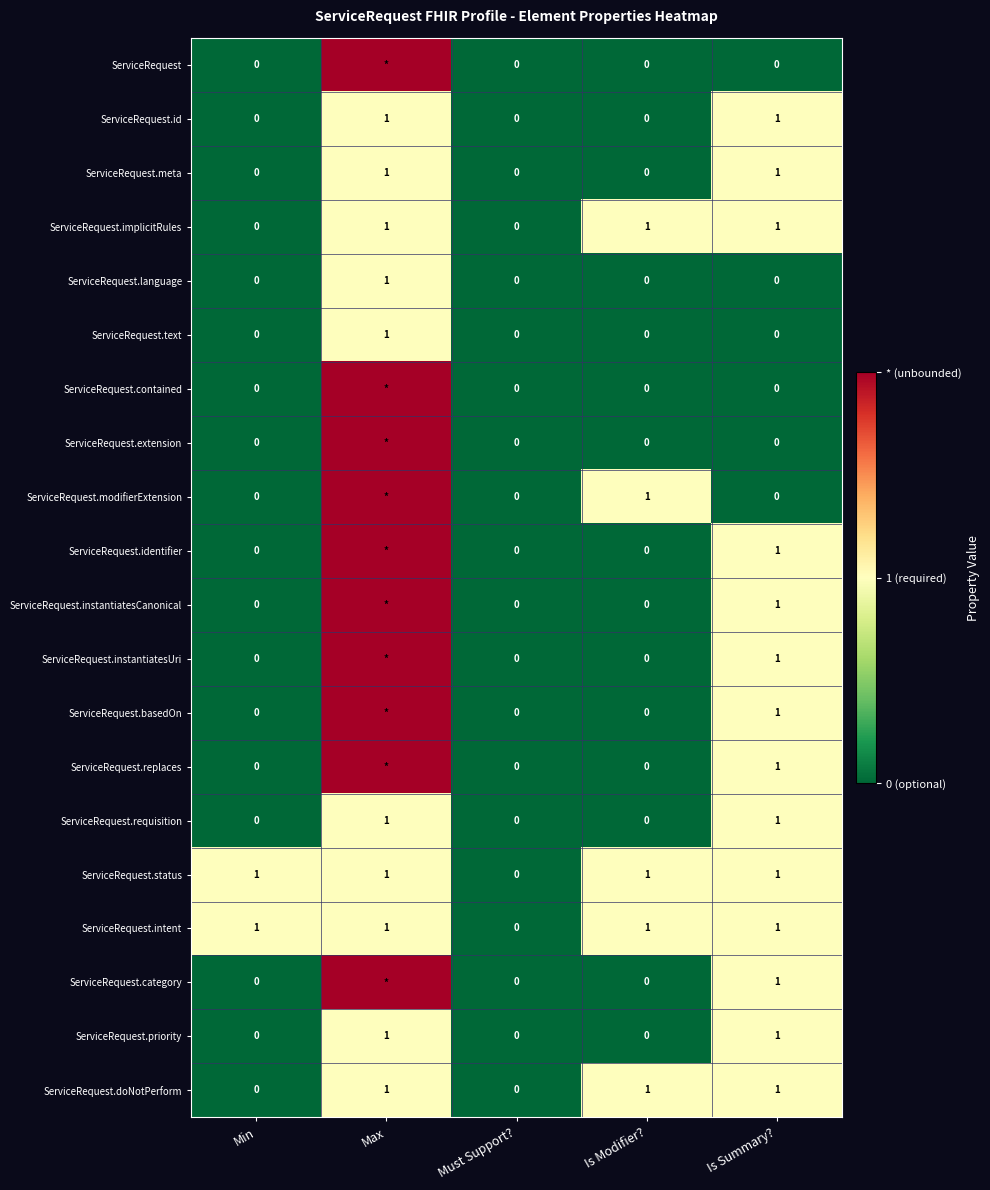

Is it true that ServiceRequest.status equals 1 at Max?

True